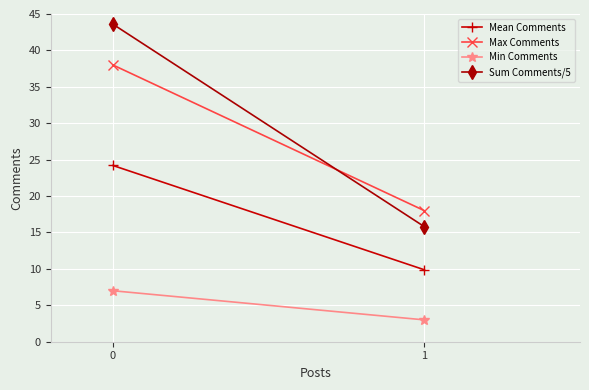

Reading right to left, list all the values displayed in this chart.

Mean Comments: 9.9	24.2
Max Comments: 18.0	38.0
Min Comments: 3.0	7.0
Sum Comments/5: 15.8	43.6